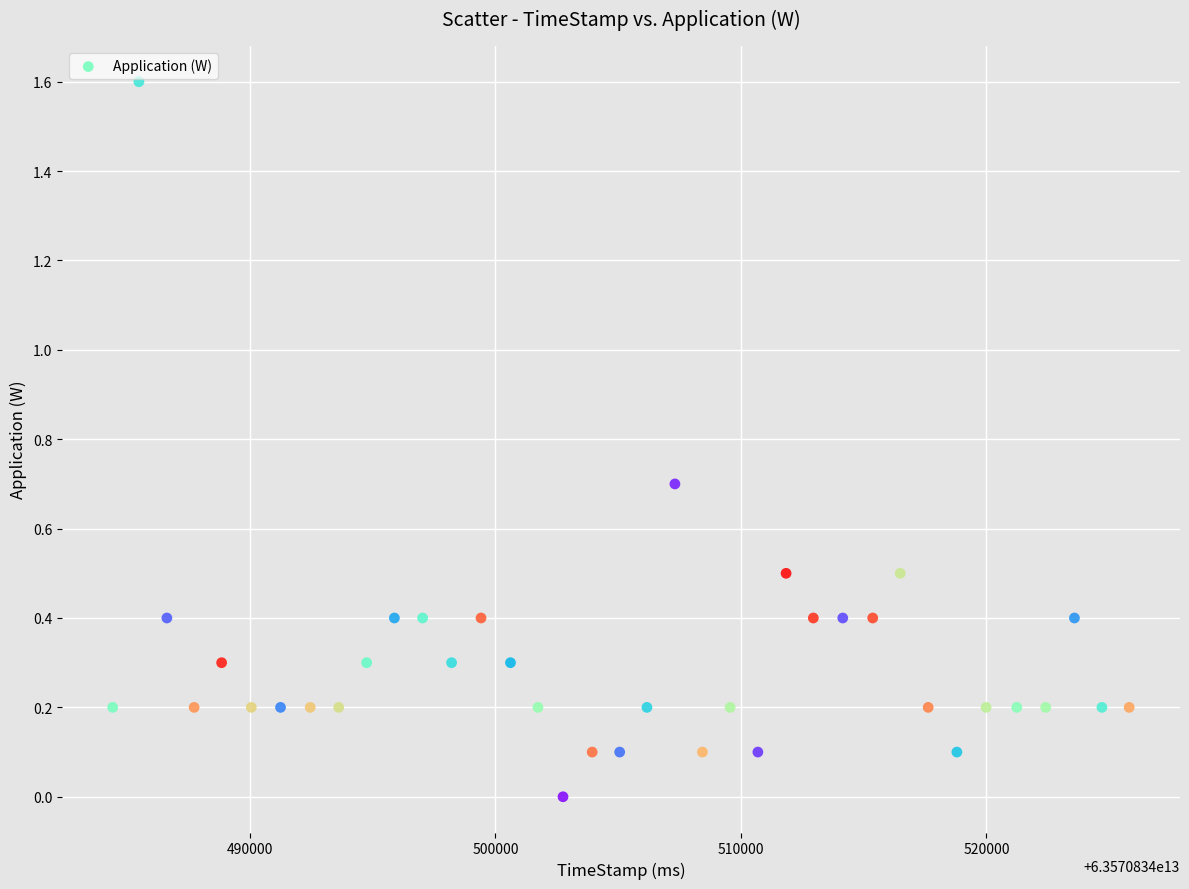

What is the range of Y values (max minus min)?

1.6